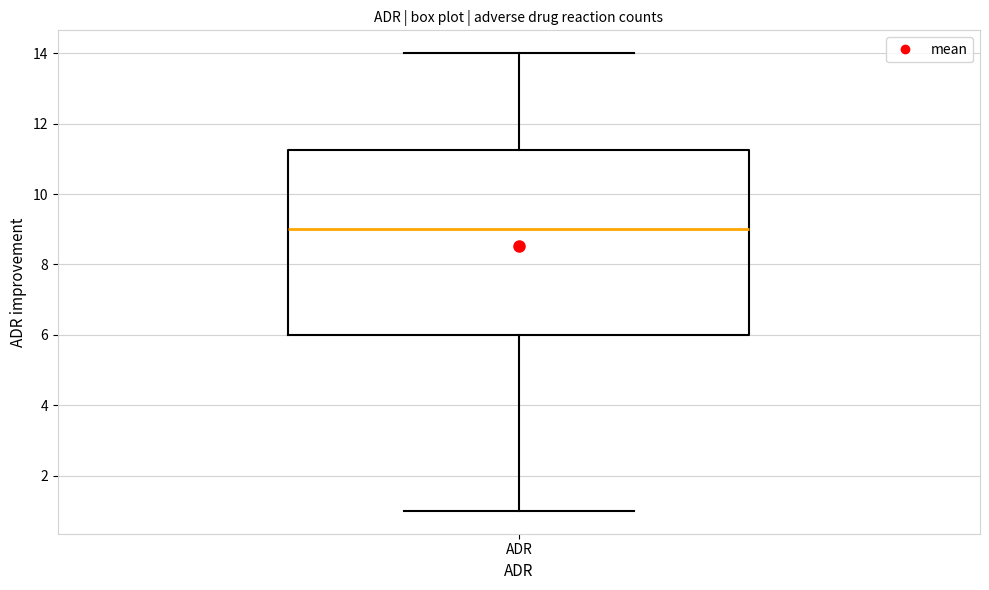

Read this box plot against the y-axis: the position of the median line, the range covered by the box, and the ends of both whiskers. The values are not printed on the chart, so give them approximately, as read against the axis.

median 9.0, box 6.0 to 11.2, whiskers 1.0 to 14.0